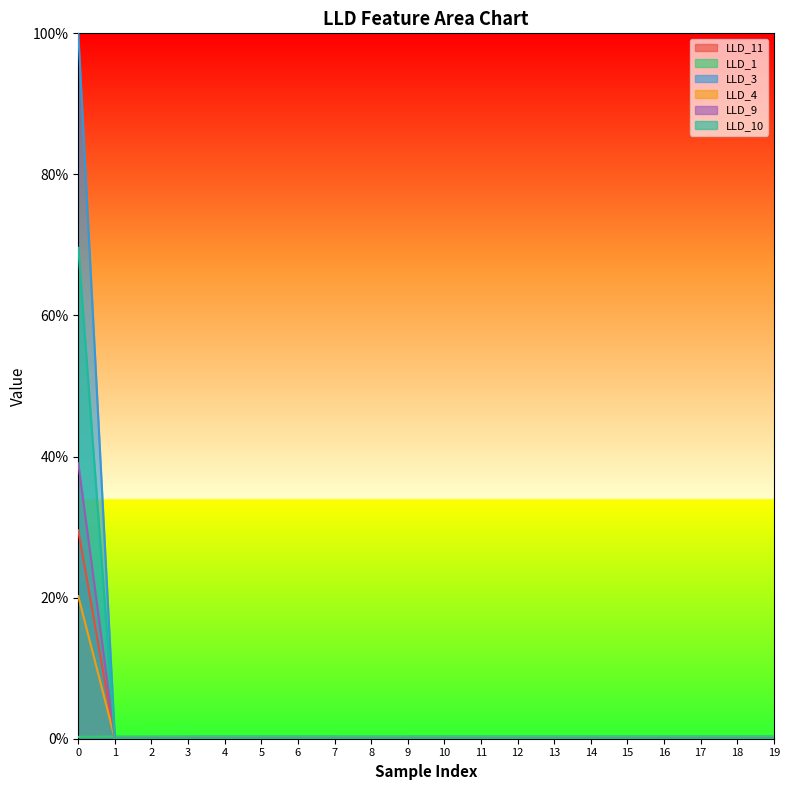

How many distinct data groups are displayed?

6